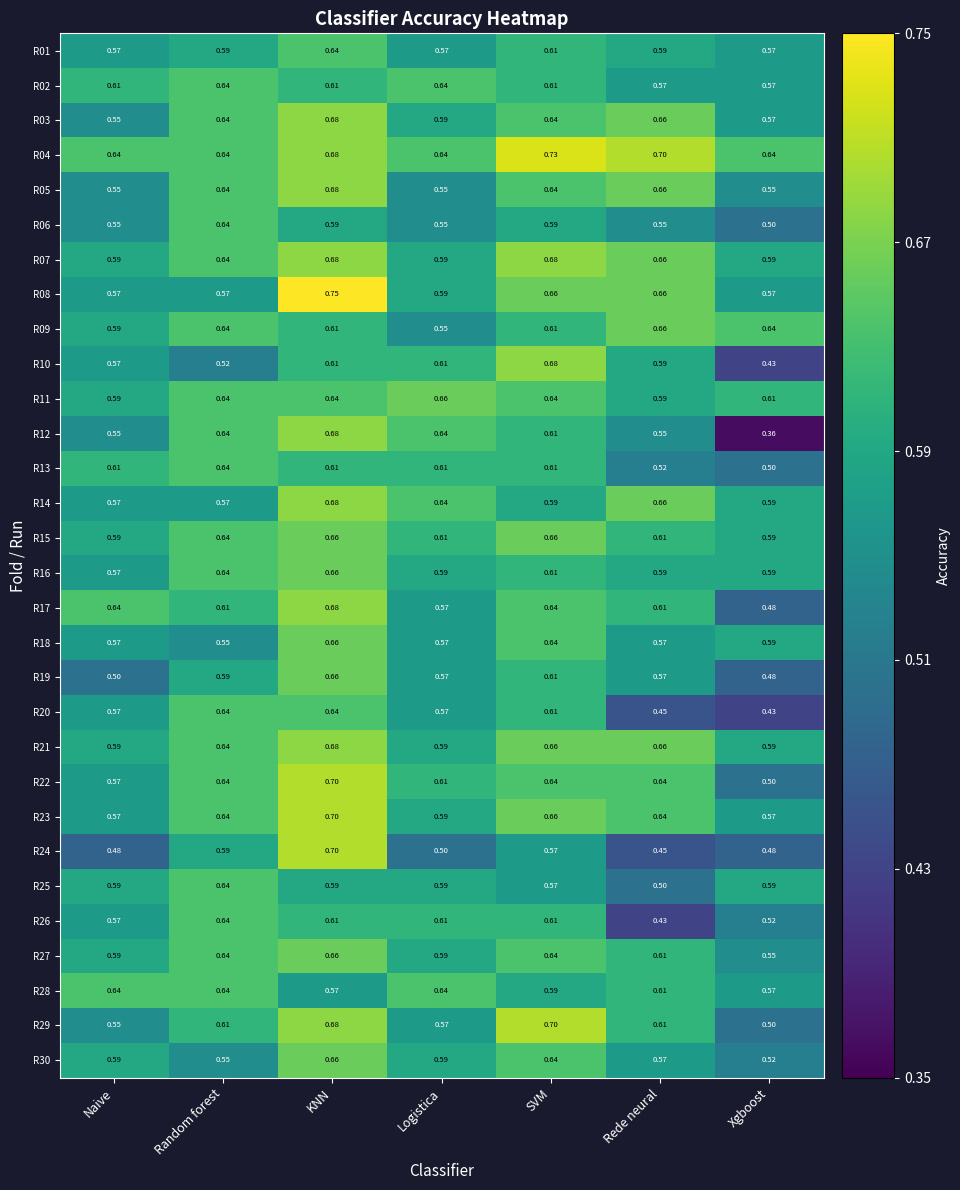

Which category has the highest value across all series?

KNN